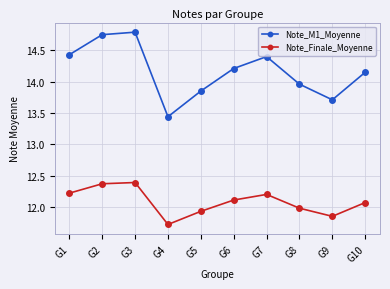

True or false: Note_M1_Moyenne has more than 1 points higher than both neighbors.

True